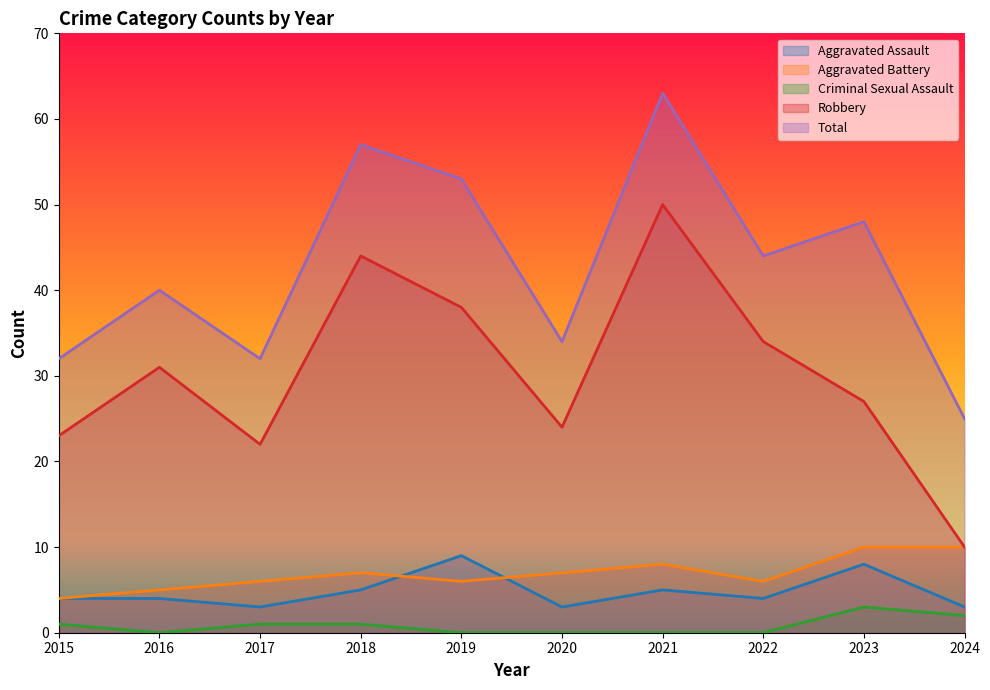

Reading left to right, transcribe all the data shown in this chart.

Aggravated Assault: 2015=4	2016=4	2017=3	2018=5	2019=9	2020=3	2021=5	2022=4	2023=8	2024=3
Aggravated Battery: 2015=4	2016=5	2017=6	2018=7	2019=6	2020=7	2021=8	2022=6	2023=10	2024=10
Criminal Sexual Assault: 2015=1	2016=0	2017=1	2018=1	2019=0	2020=0	2021=0	2022=0	2023=3	2024=2
Robbery: 2015=23	2016=31	2017=22	2018=44	2019=38	2020=24	2021=50	2022=34	2023=27	2024=10
Total: 2015=32	2016=40	2017=32	2018=57	2019=53	2020=34	2021=63	2022=44	2023=48	2024=25